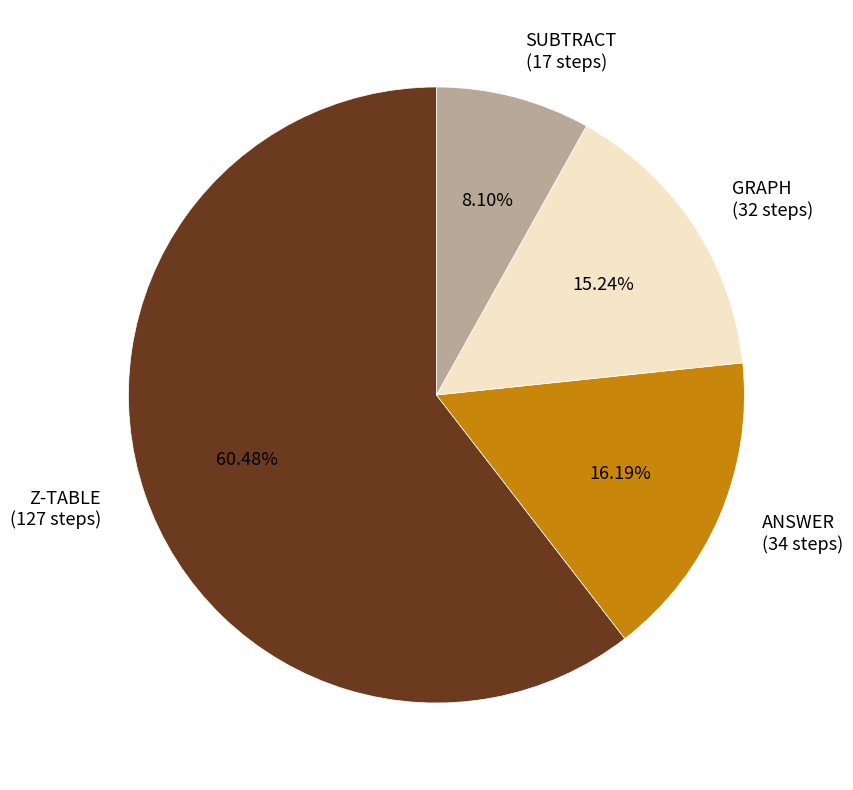

Which slice is the smallest?

SUBTRACT